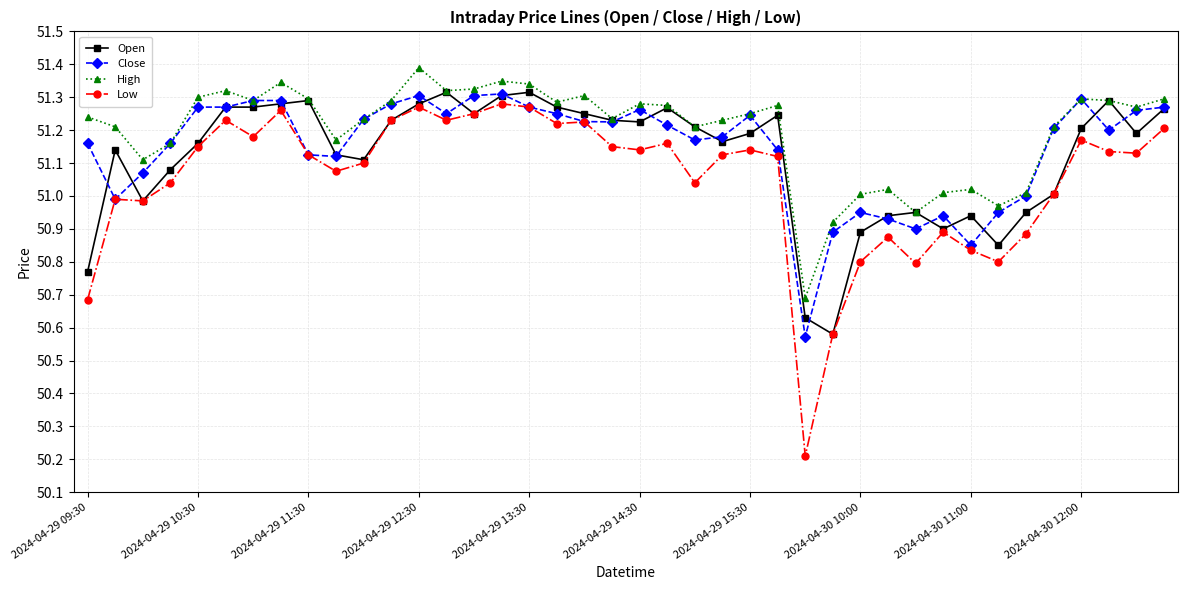

What is the value of the Low point at the 27th from the left?

50.2